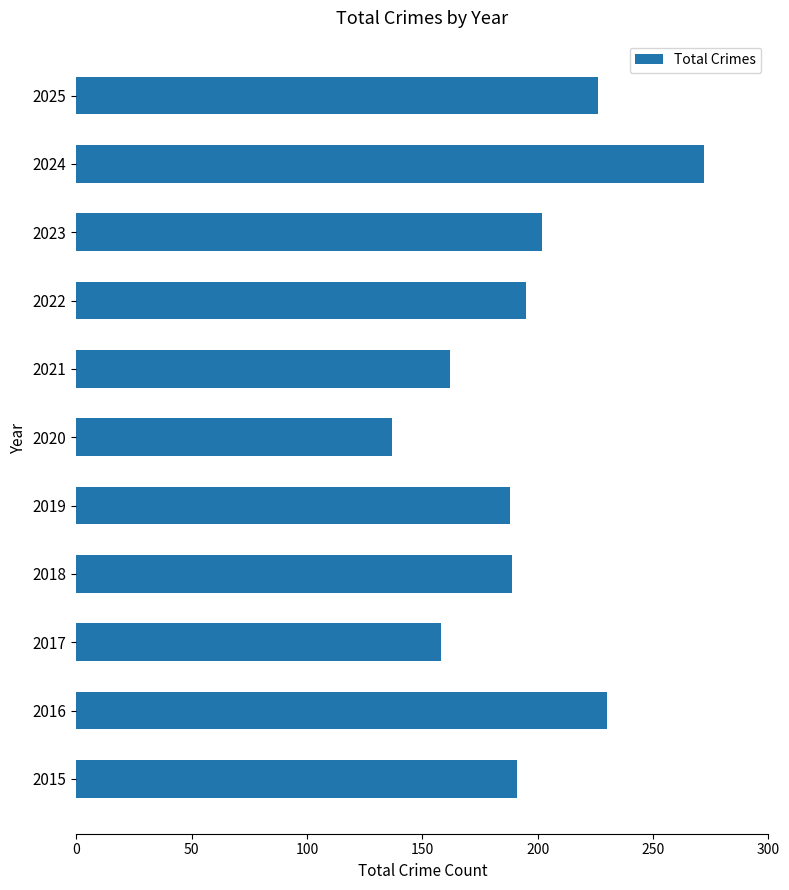

What is the ratio of the value at 2022 to the value at 2015?

1.0